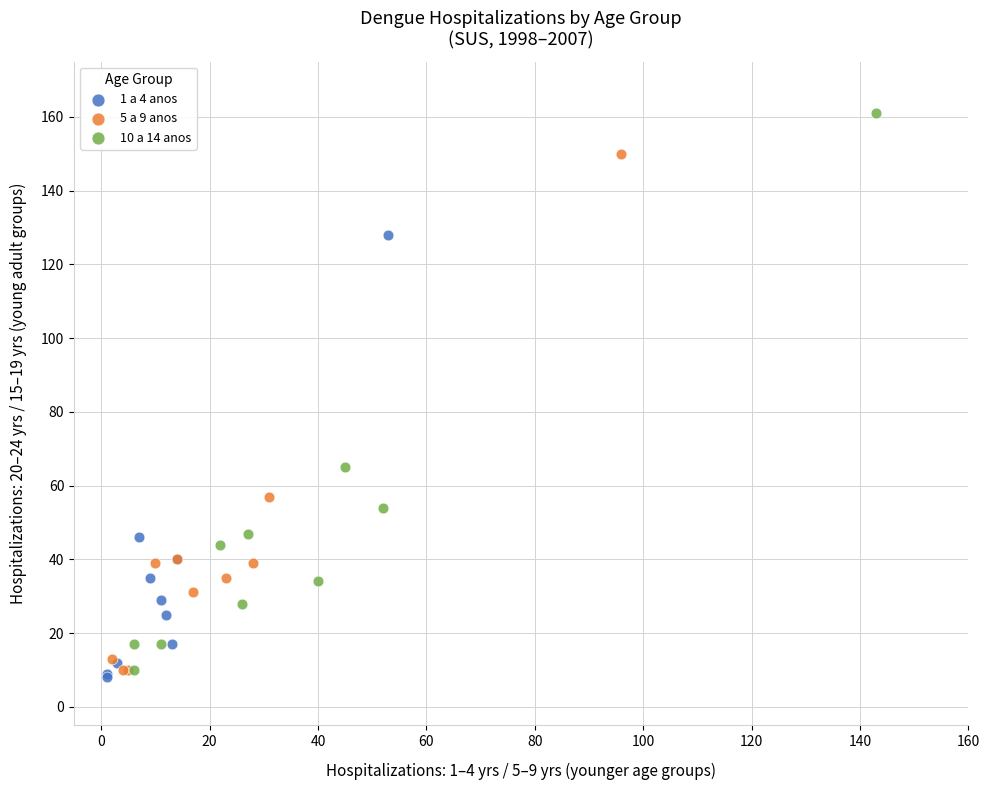

Which series contains the lowest Y value?

1 a 4 anos